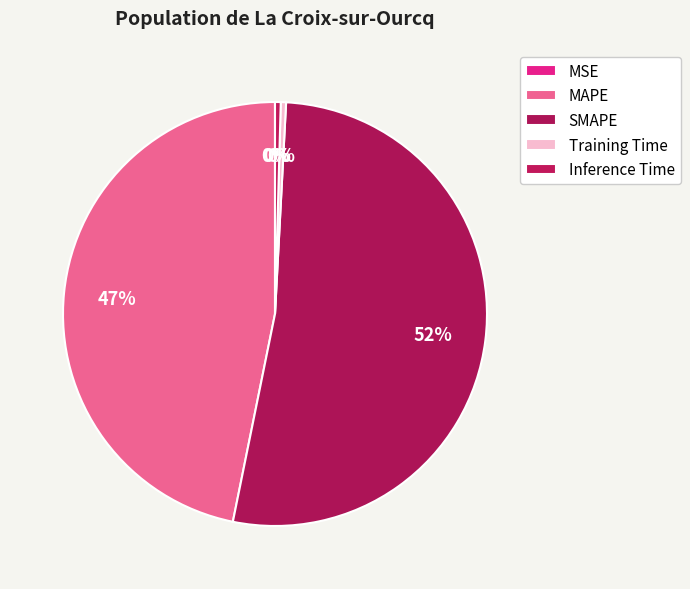

Which slice represents more than half of the pie?

SMAPE